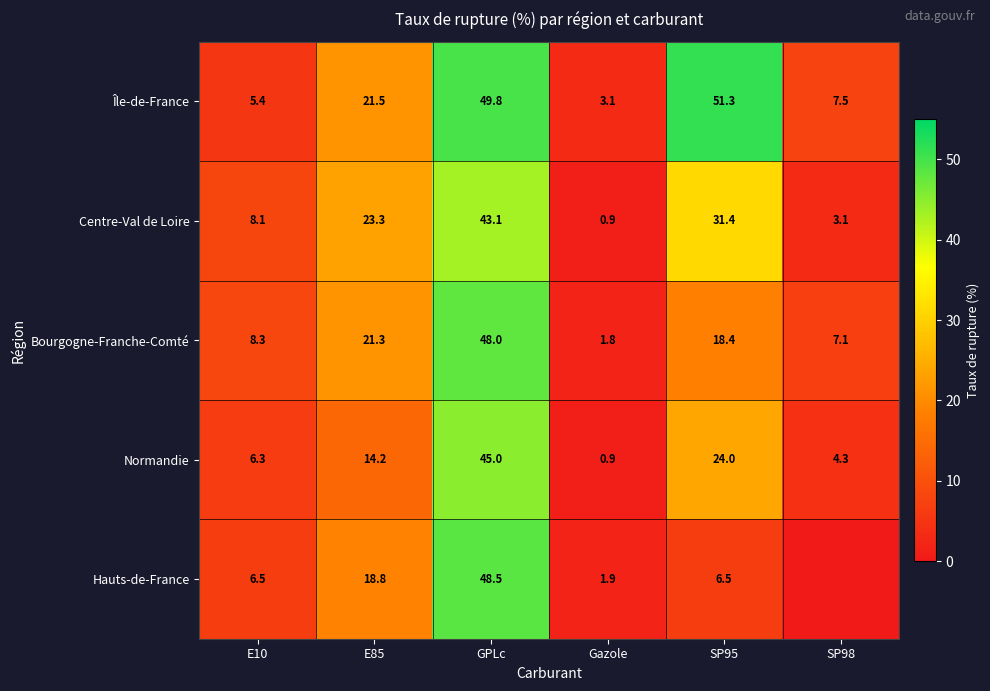

How many categories are shown in the chart?

6